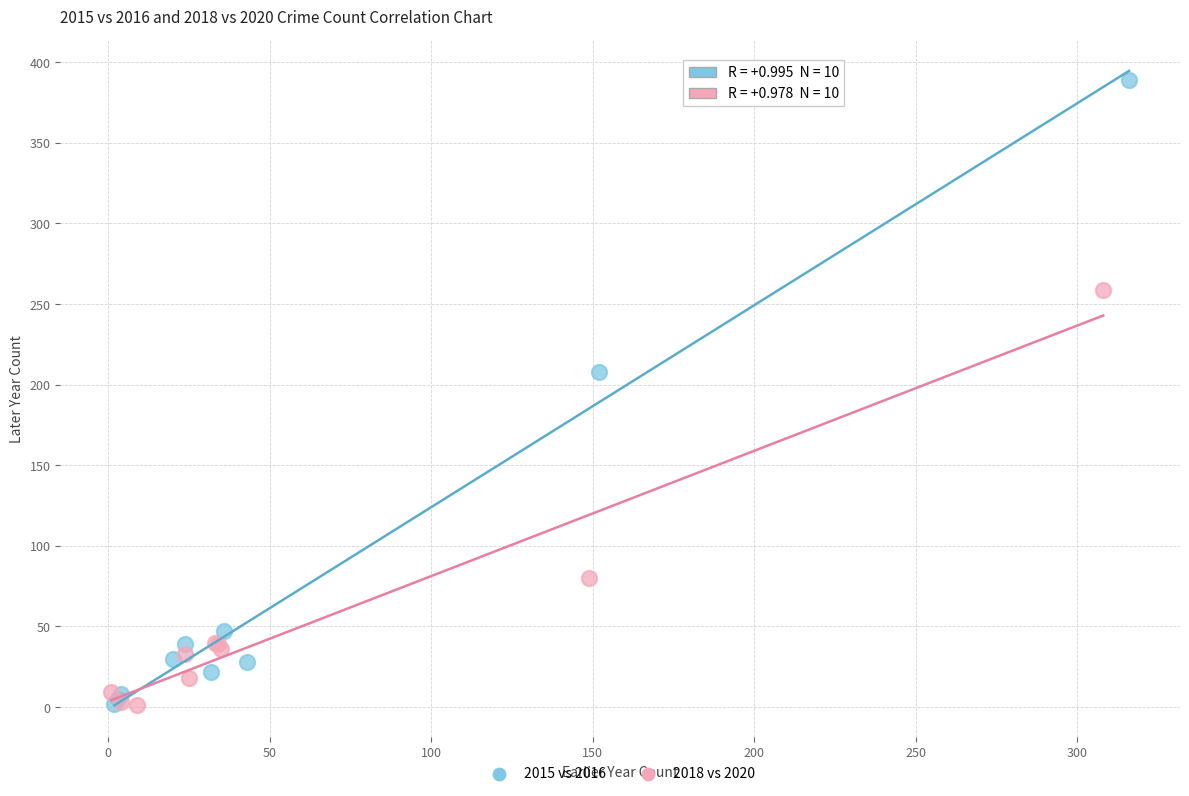

Which series reaches the maximum Y coordinate?

2015 vs 2016